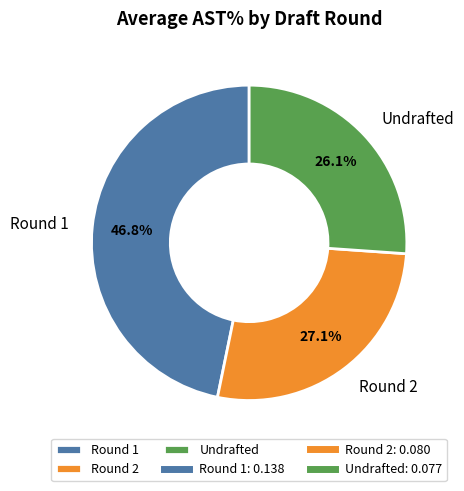

What is the smallest slice in the pie chart?

Undrafted